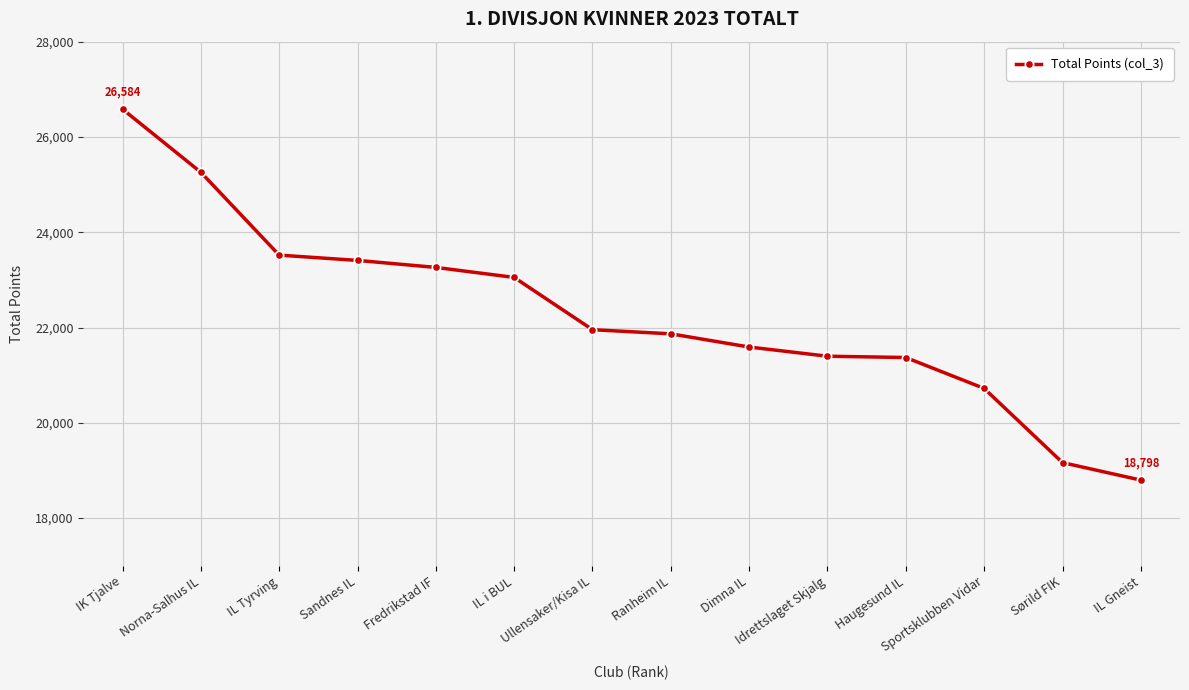

What is the value of the 4th point from the left?

23409